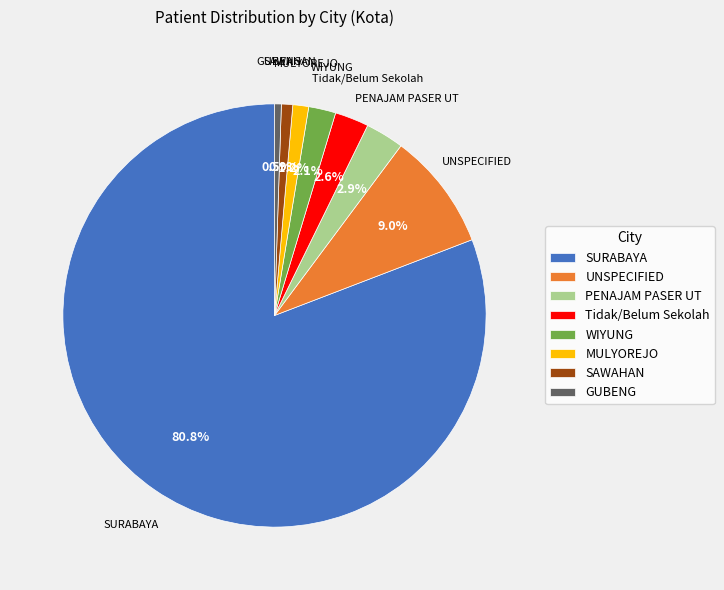

What is the largest slice in the pie chart?

SURABAYA